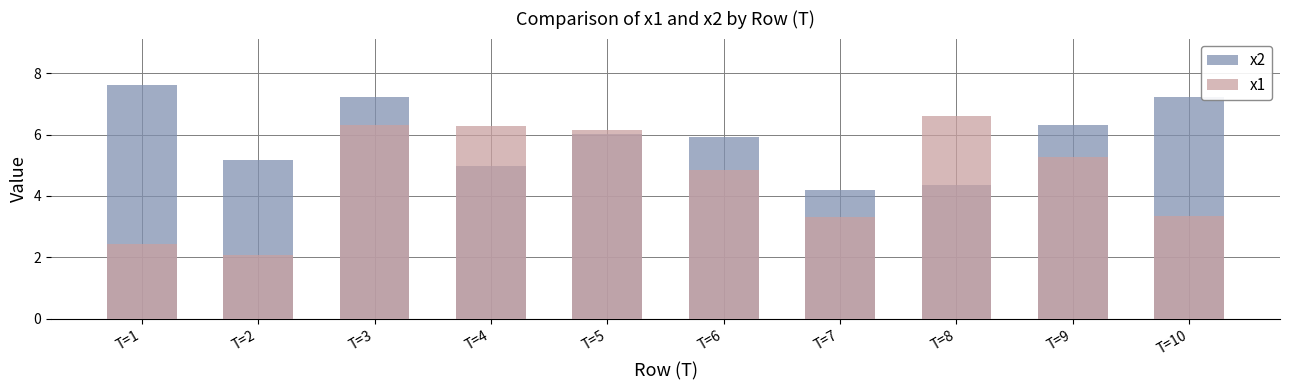

At how many categories does at least one series exceed 5?

9